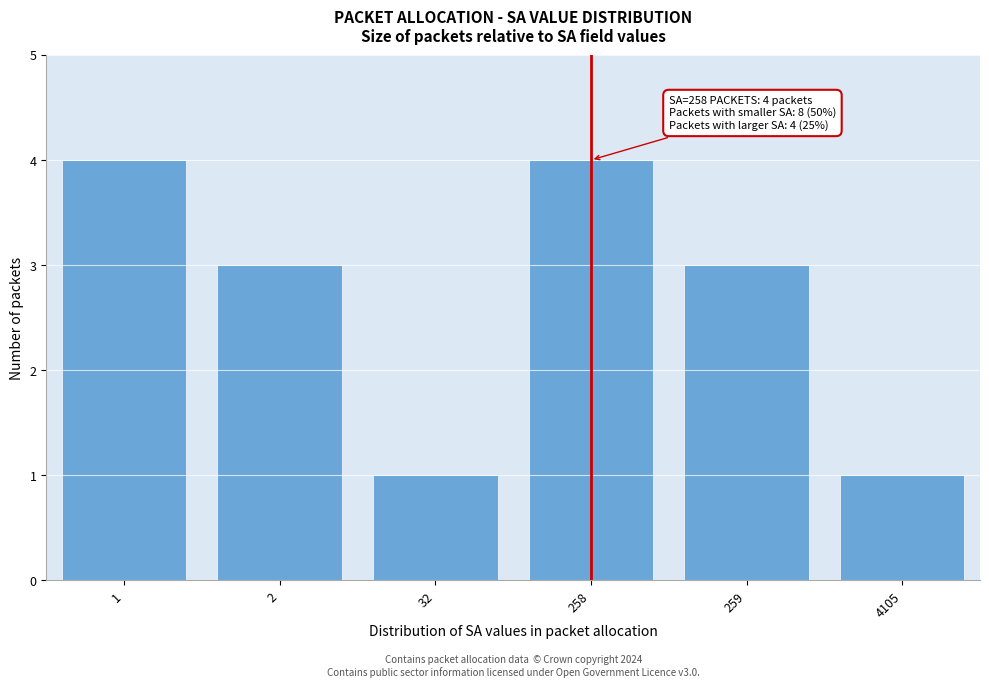

Reading left to right, transcribe all the data shown in this chart.

1=4	2=3	32=1	258=4	259=3	4105=1